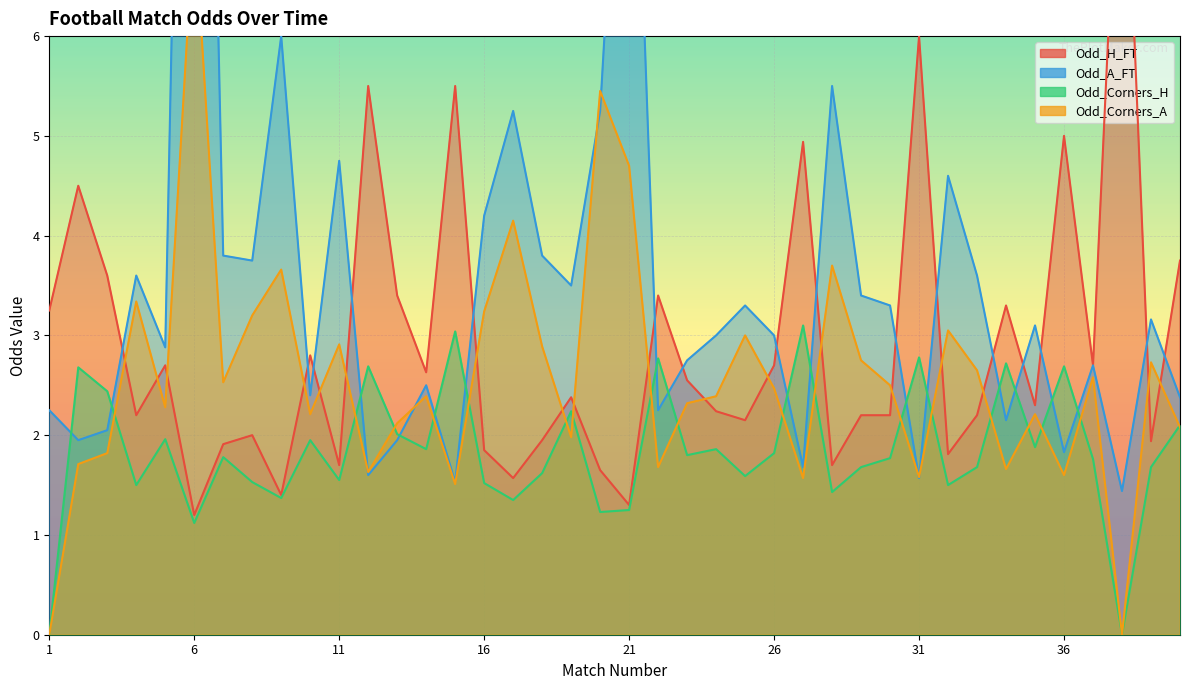

How many times do Odd_A_FT and Odd_Corners_A cross each other?

6